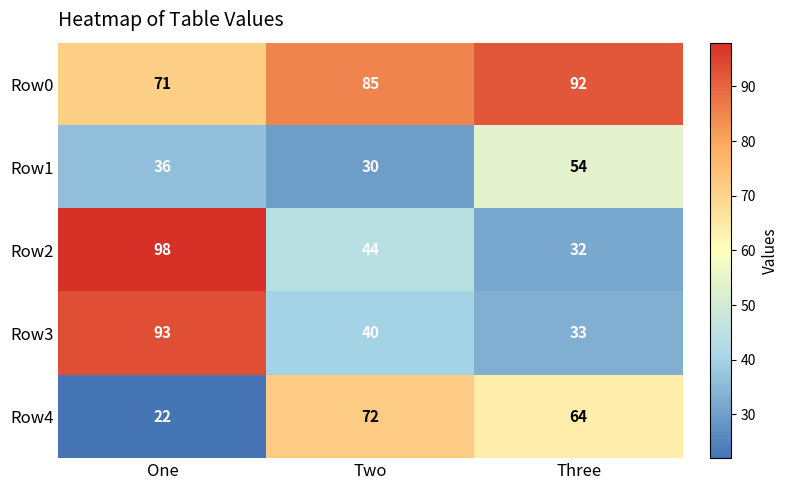

What is the difference between the Row0 values at Three and One?

21